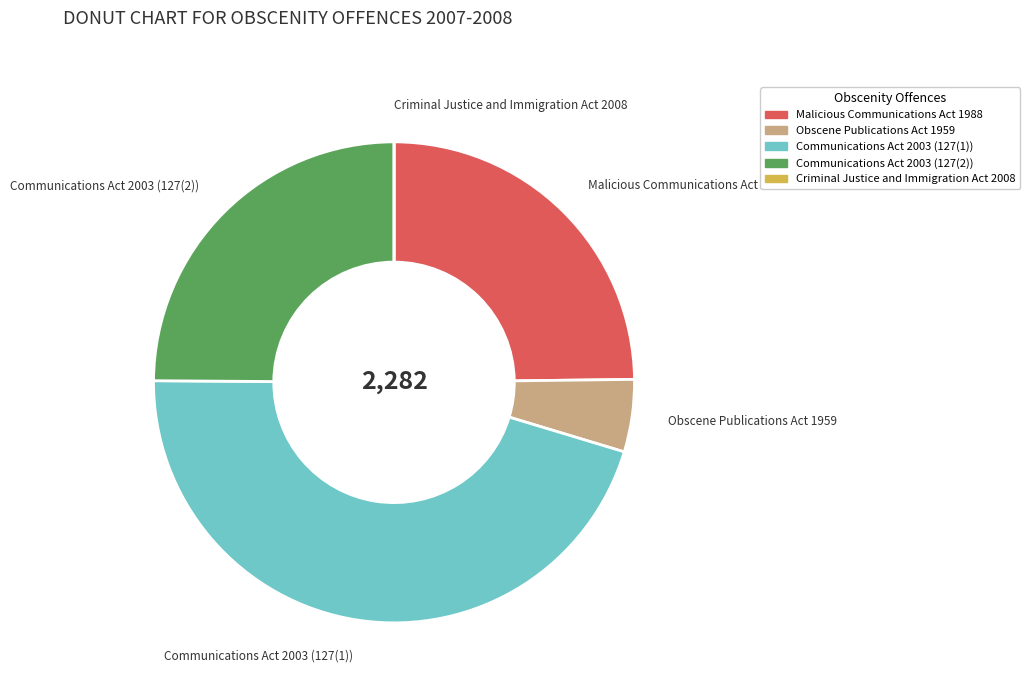

Is it true that Obscene Publications Act 1959 is 5% of the pie?

True